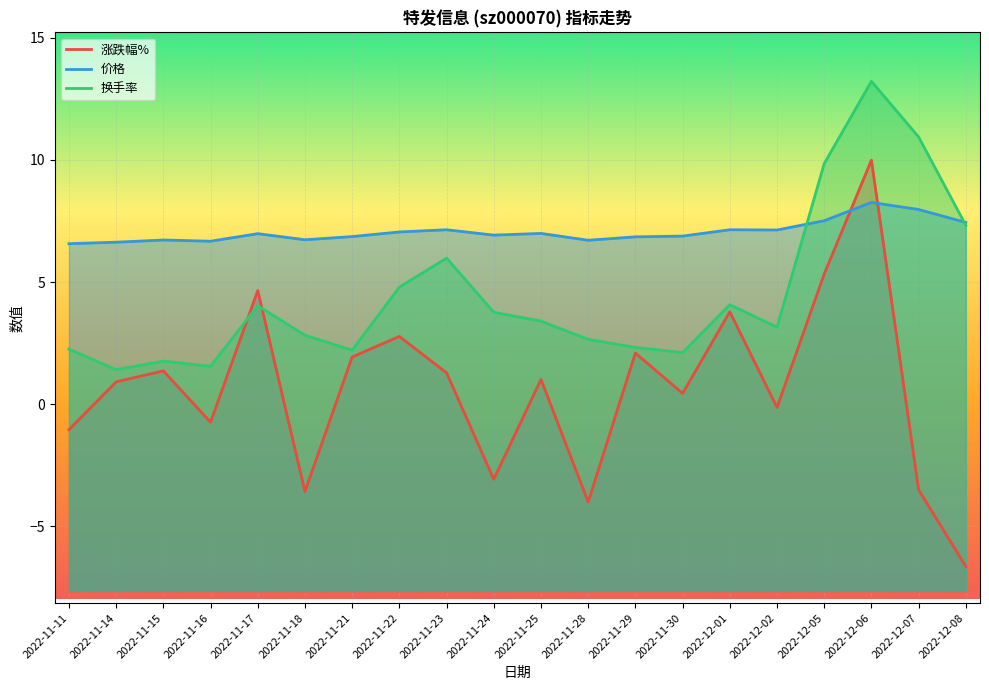

At which label does 换手率 reach its minimum?

2022-11-14